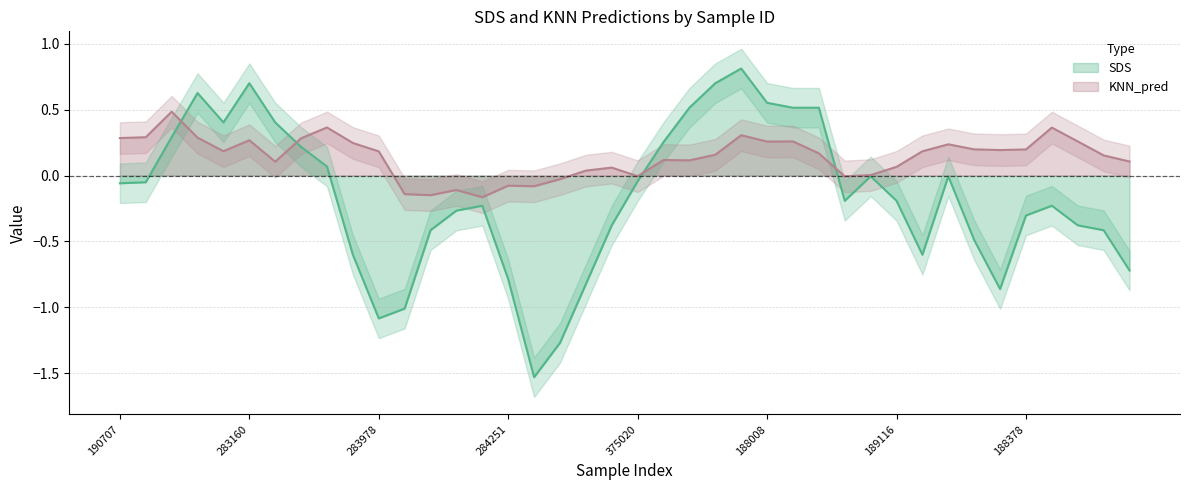

Where is the first local minimum for SDS?

308265